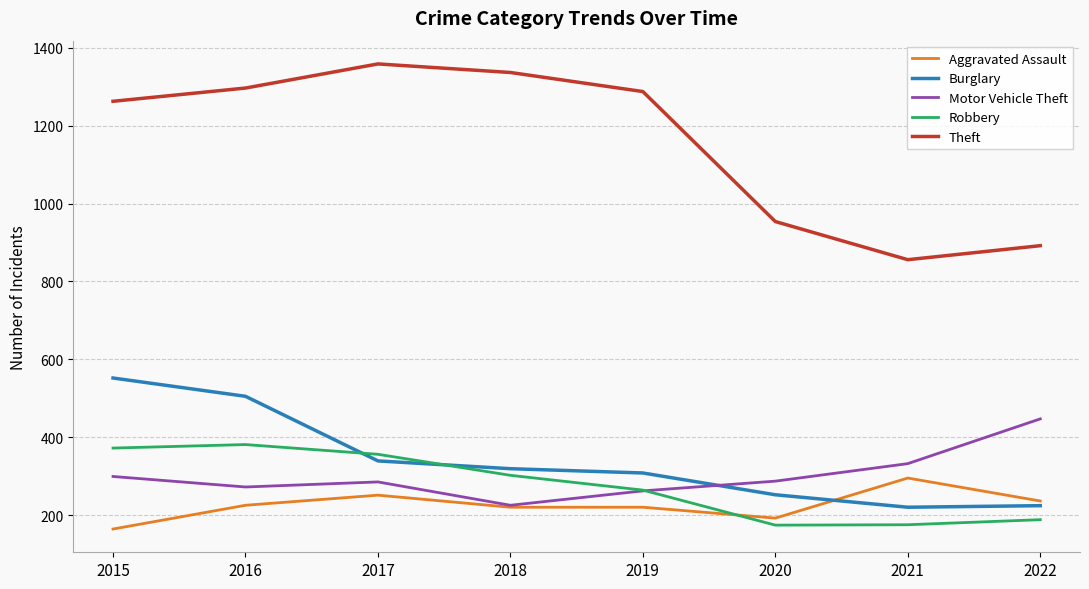

Which series has the largest total across all categories?

Theft